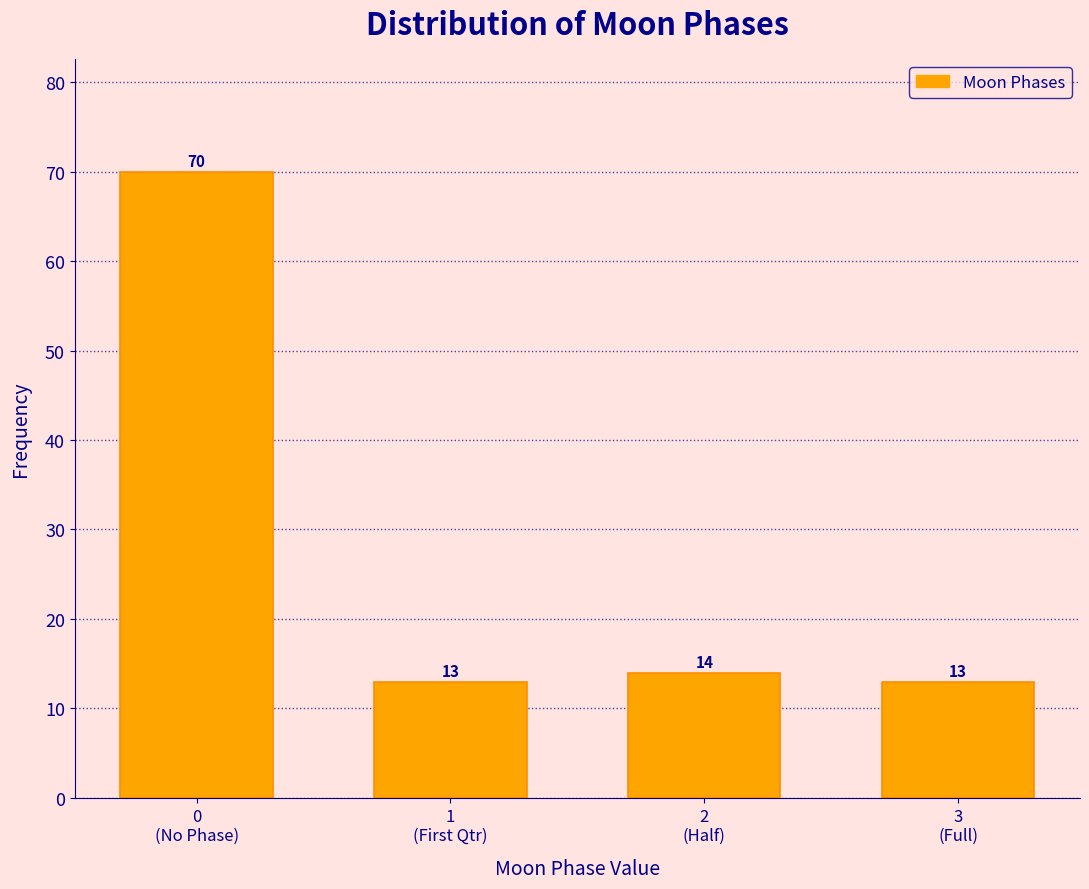

Reading left to right, list all the values displayed in this chart.

70	13	14	13